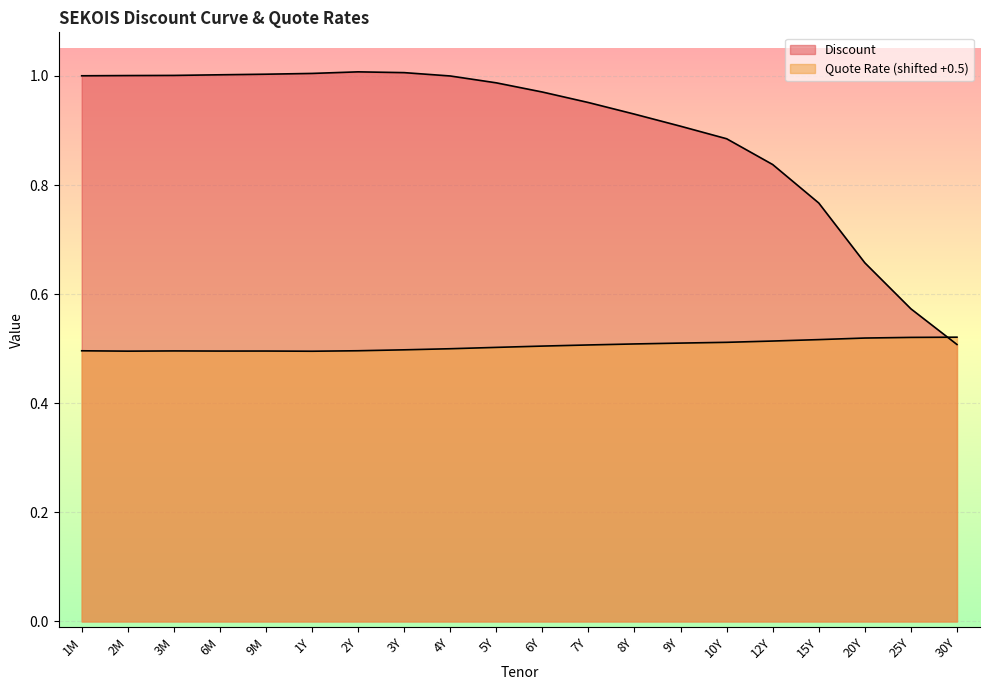

Is the value of Quote Rate at 10Y greater than the value of Discount at 8Y?

No